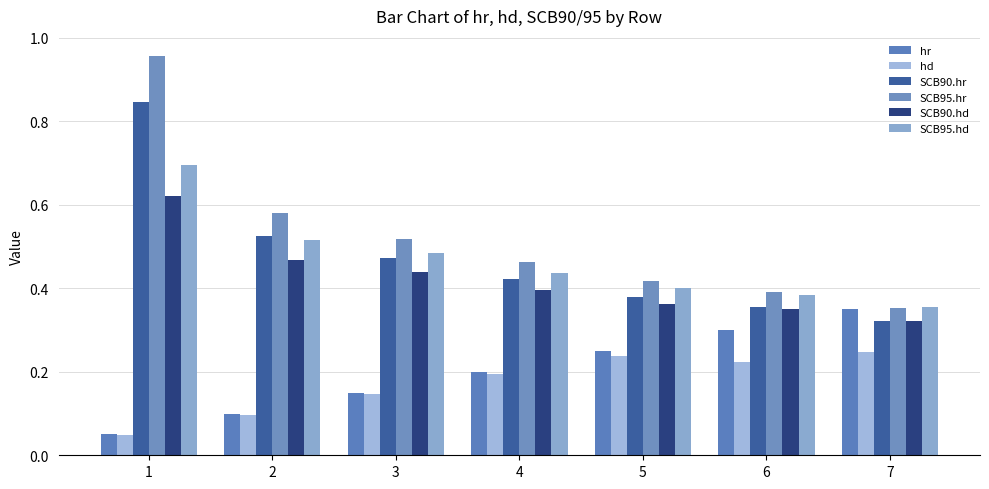

Are the bars horizontal?

No